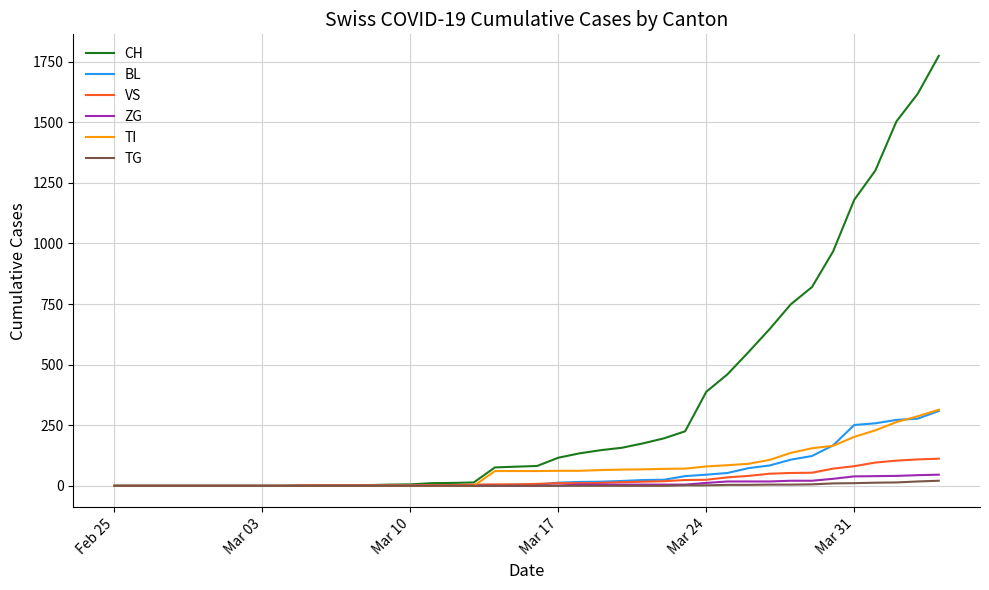

What is the greatest value displayed?

1774